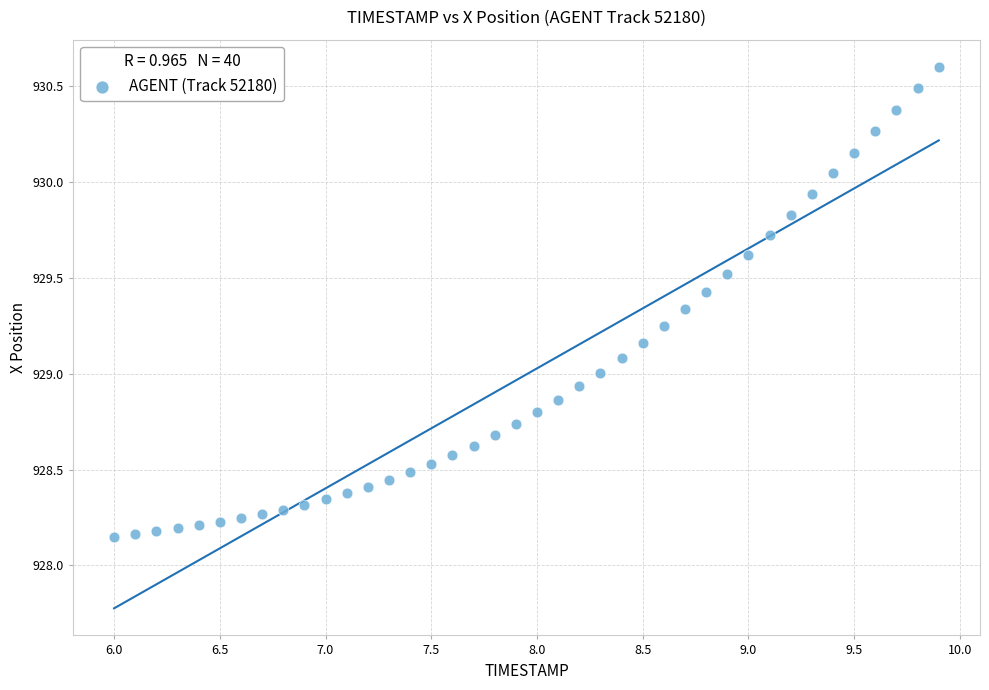

What is the range of X values (max minus min)?

3.9